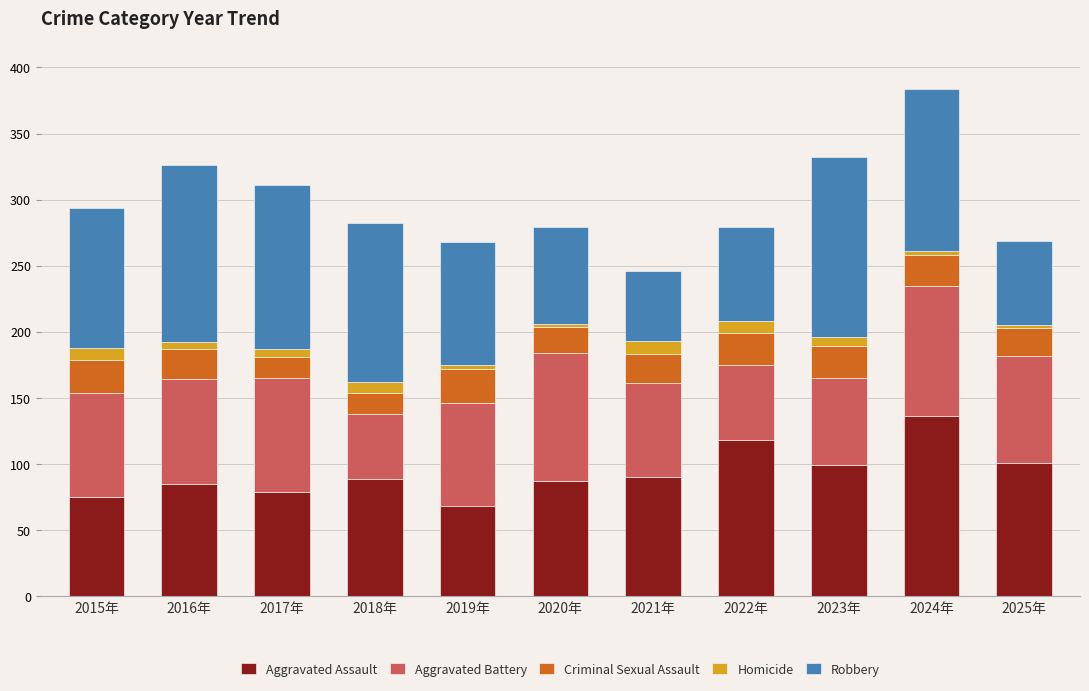

What is the minimum value for Aggravated Assault?

68